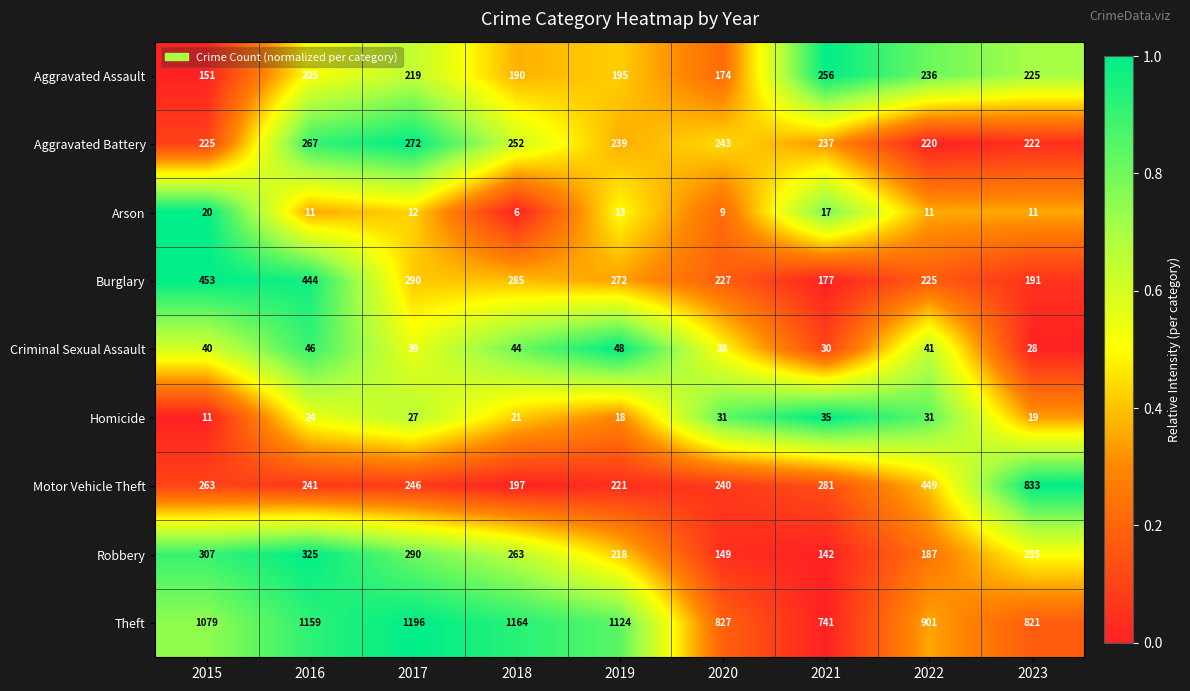

What is the total value across all series at 2017?

2591